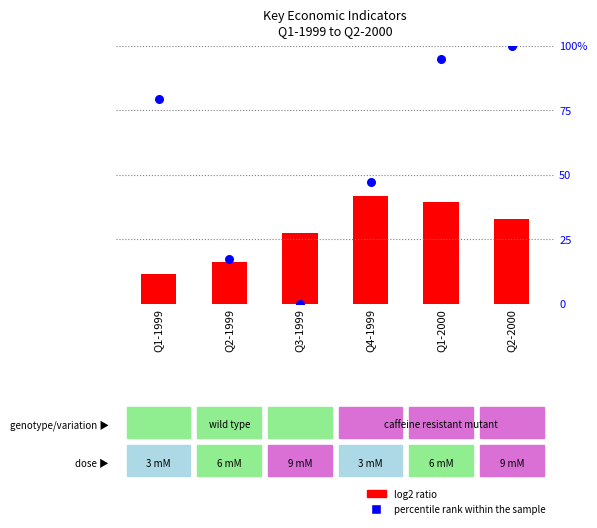

What are all the series names shown in the legend?

log2 ratio, percentile rank within the sample